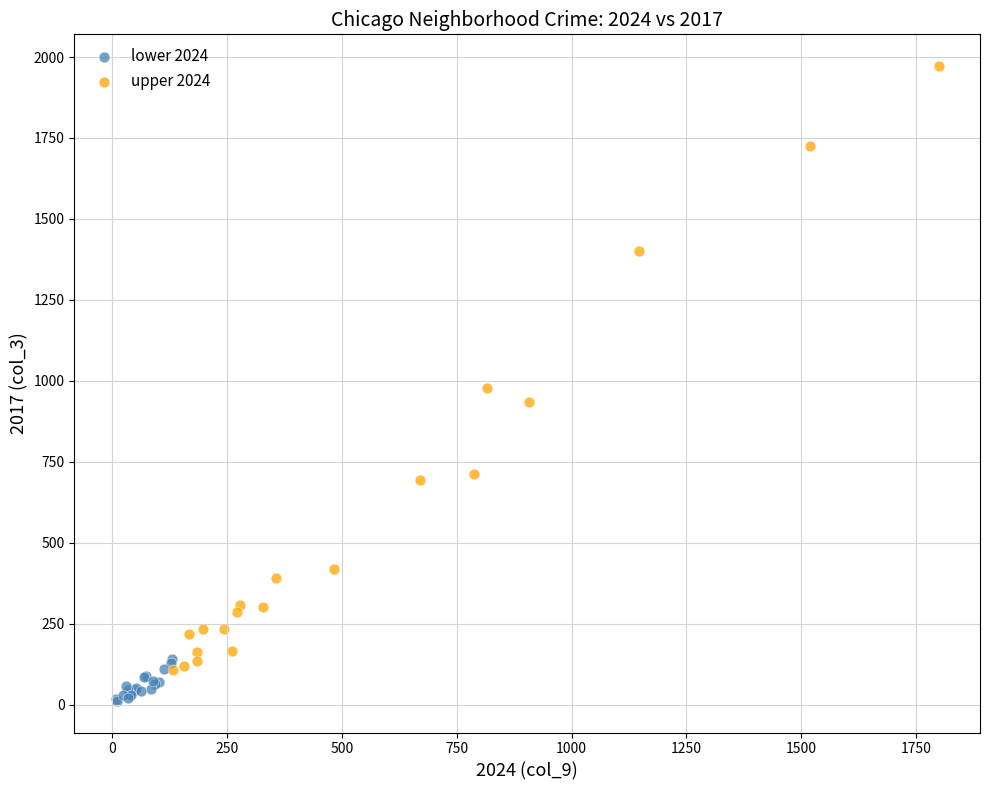

Which series reaches the maximum Y coordinate?

upper 2024